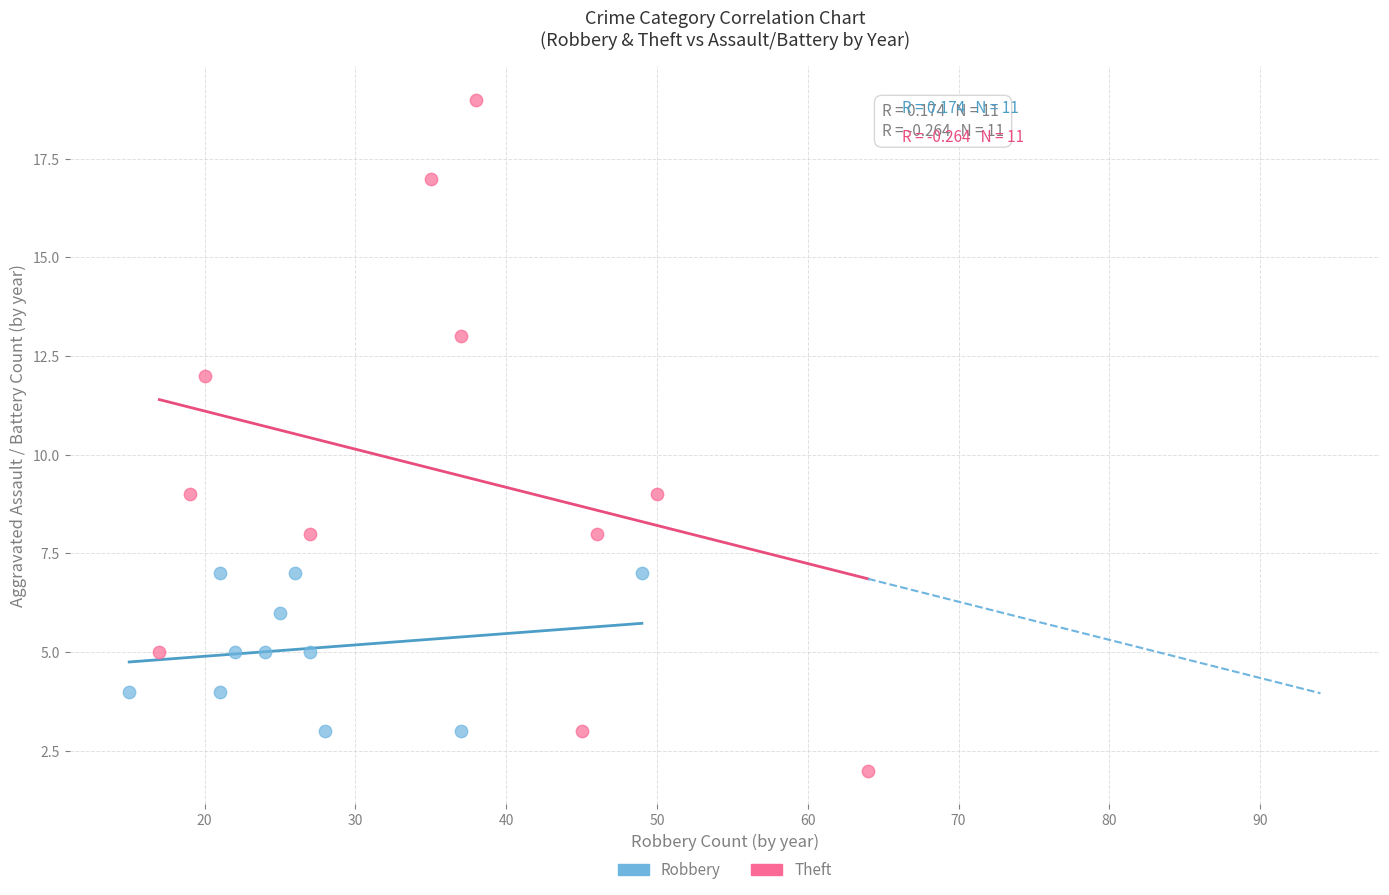

Which series contains the lowest Y value?

Theft